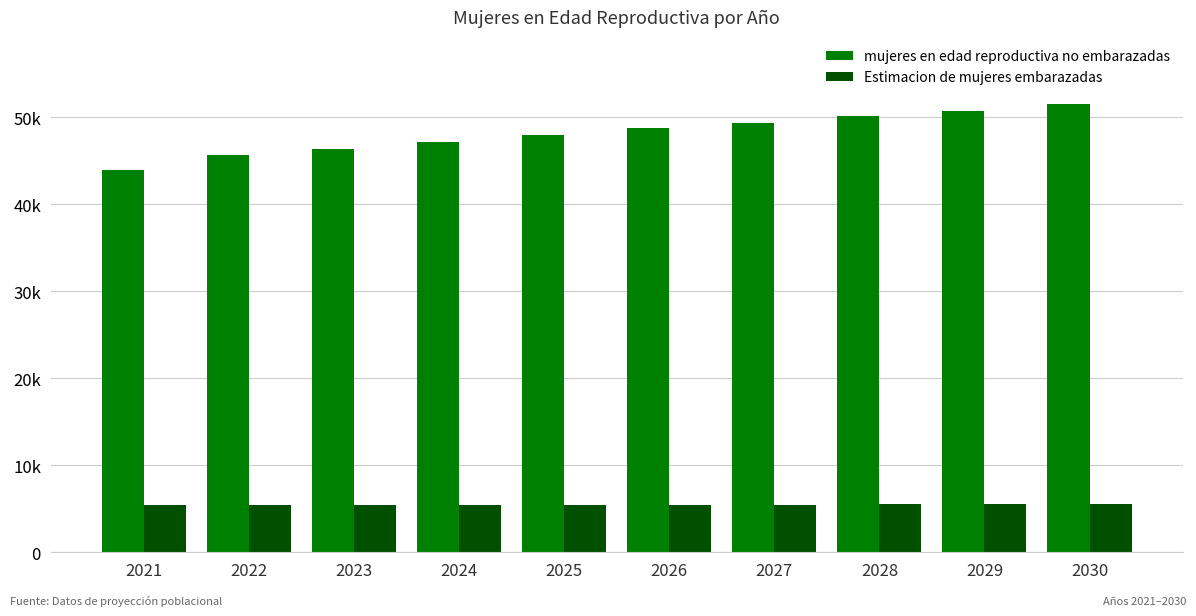

Which series has the largest range (max minus min)?

mujeres en edad reproductiva no embarazadas